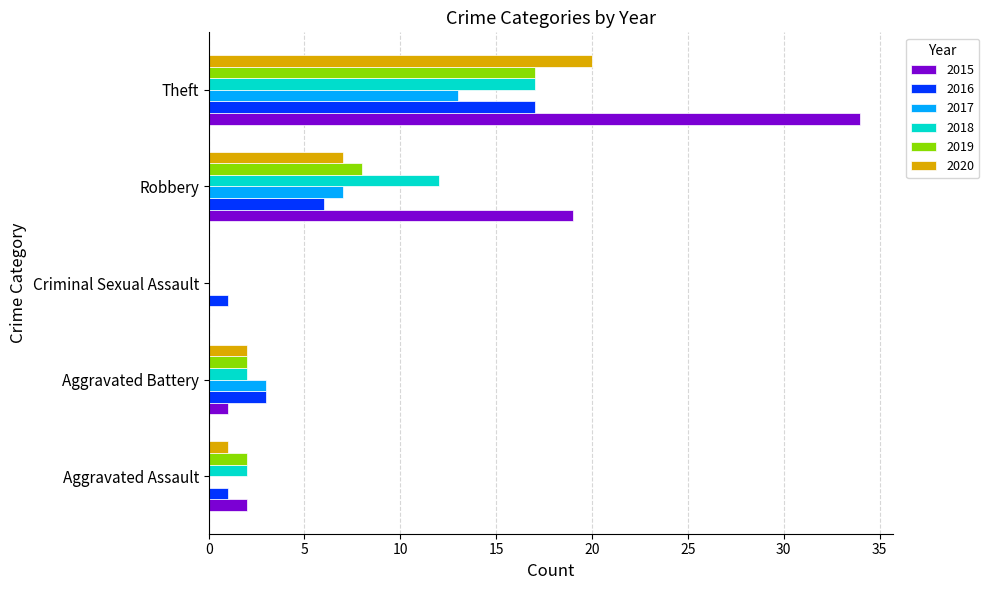

At which label does 2020 reach its peak?

Theft